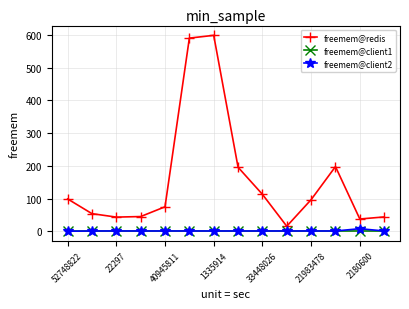

Which series has the largest range (max minus min)?

freemem@redis